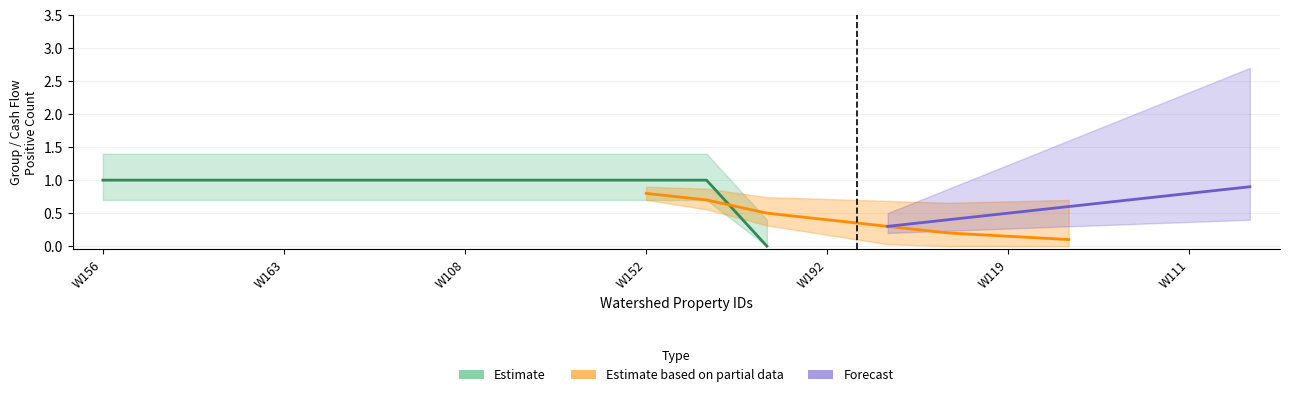

Rank the categories by Estimate value from highest to lowest.

W156, W155, W164, W163, W107, W120, W108, W190, W67, W152, W110, W66, W192, W160, W114, W119, W112, W46, W111, W188